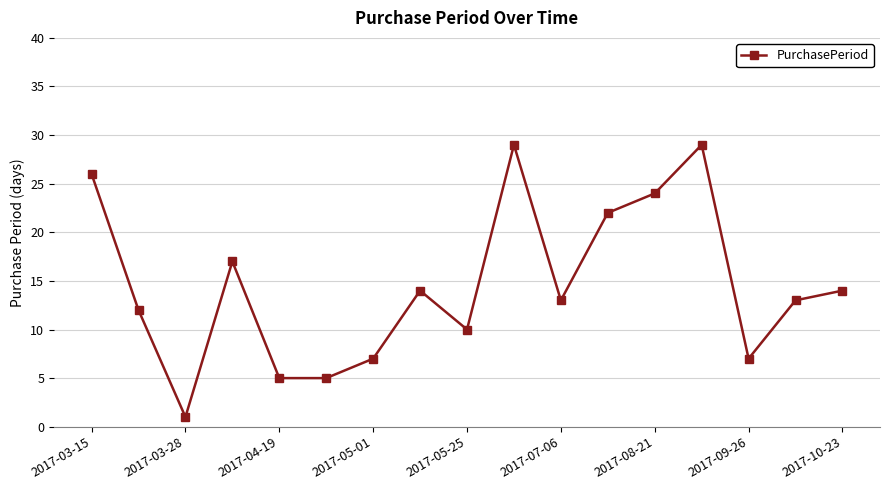

True or false: the data has more than 2 interior local peaks.

True